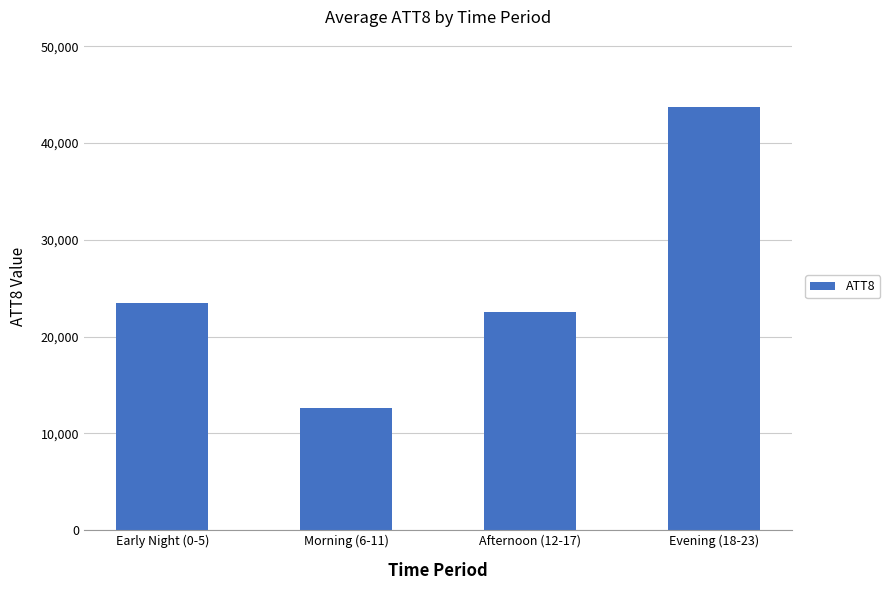

What position from the left is Morning (6-11)?

2